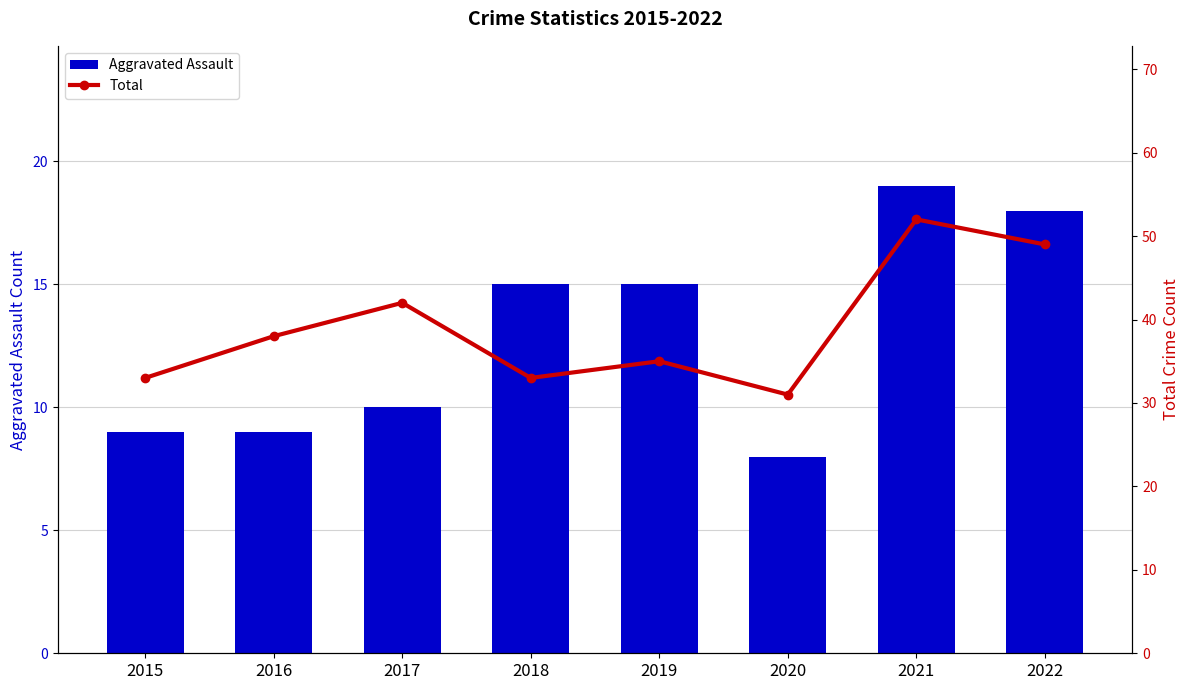

Rank the series by their maximum value, from lowest to highest.

Aggravated Assault, Total